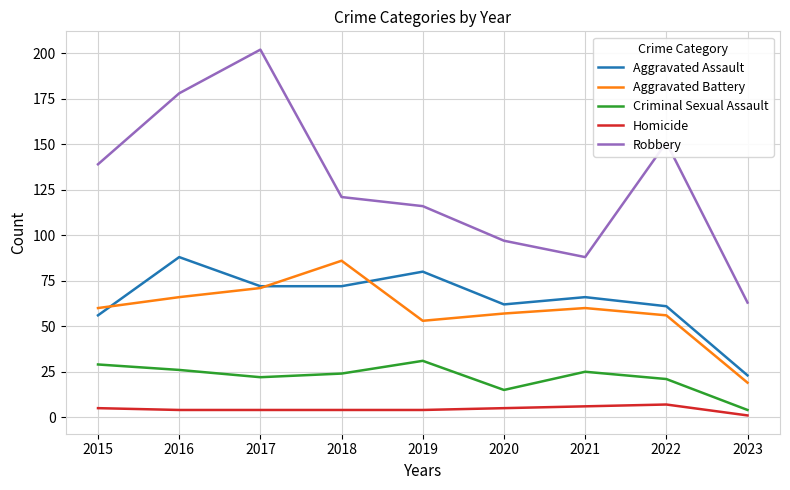

Which series changed the most between 2016 and 2019?

Robbery